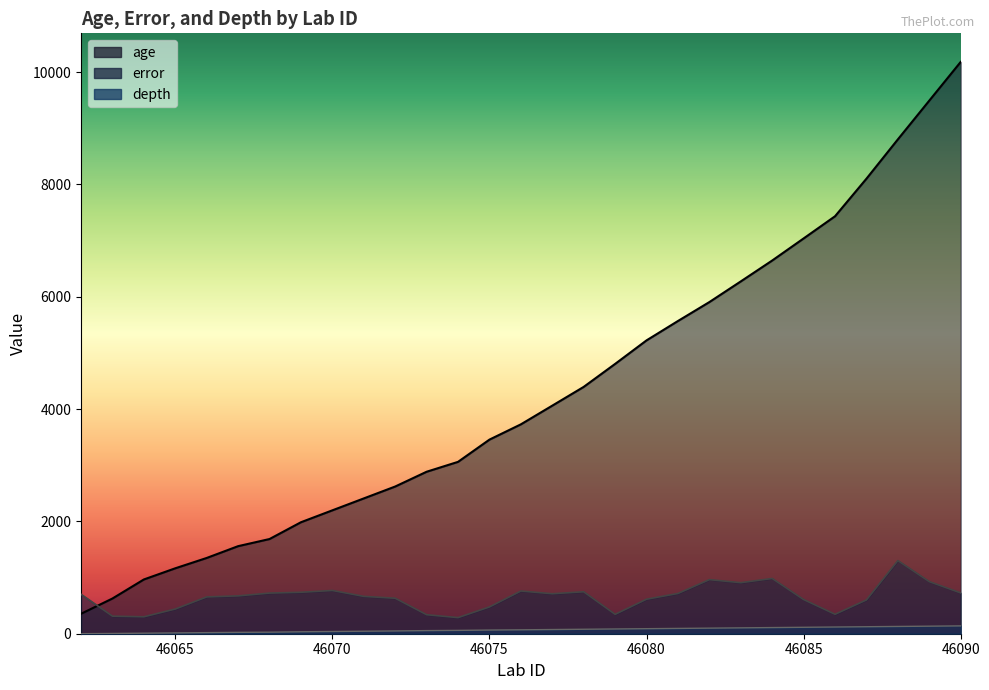

Between 46068 and 46069, which series saw the biggest shift?

age